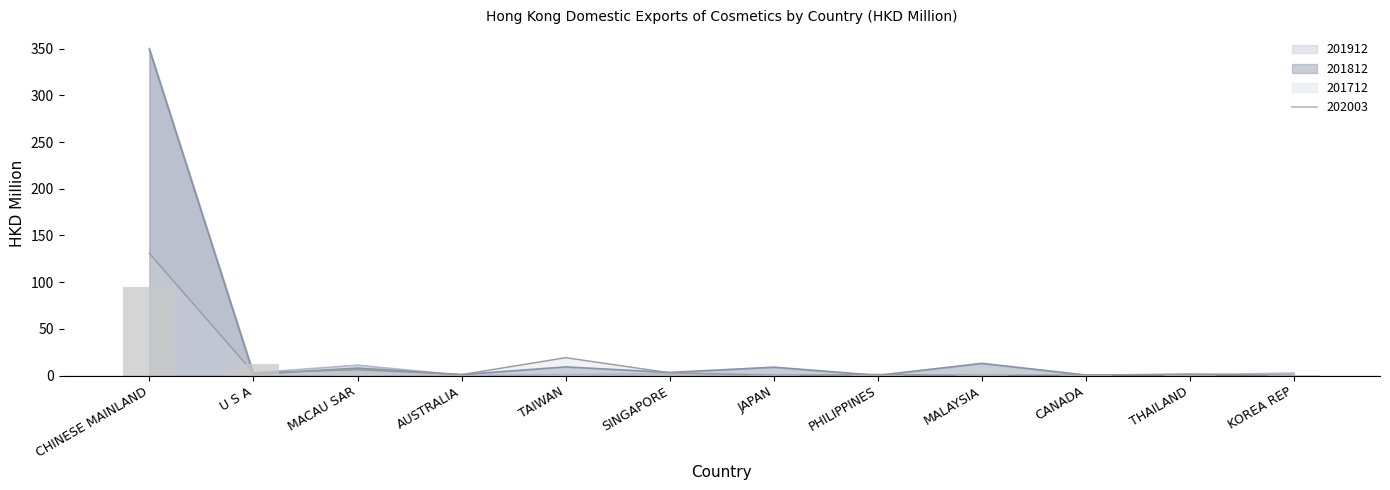

What are all the series names shown in the legend?

201712, 201812, 201912, 202003